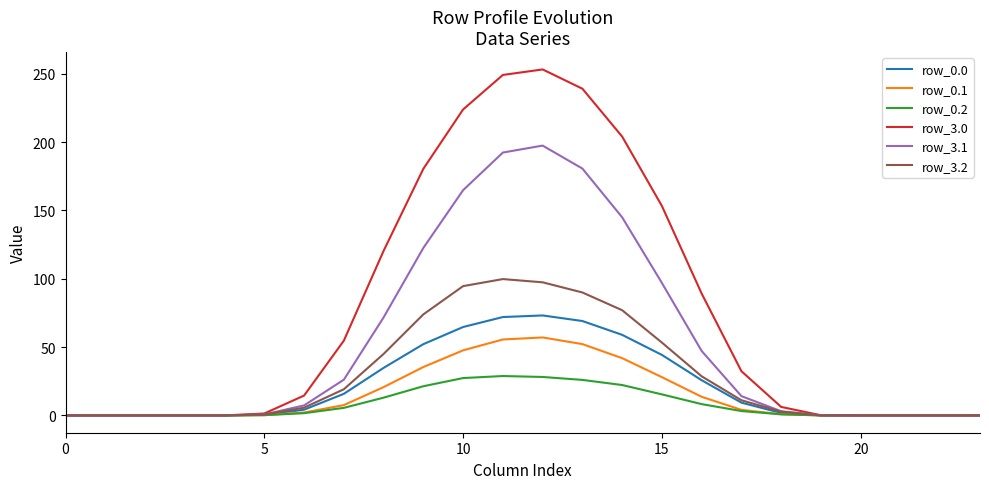

Which series has the widest spread of values?

row_3.0